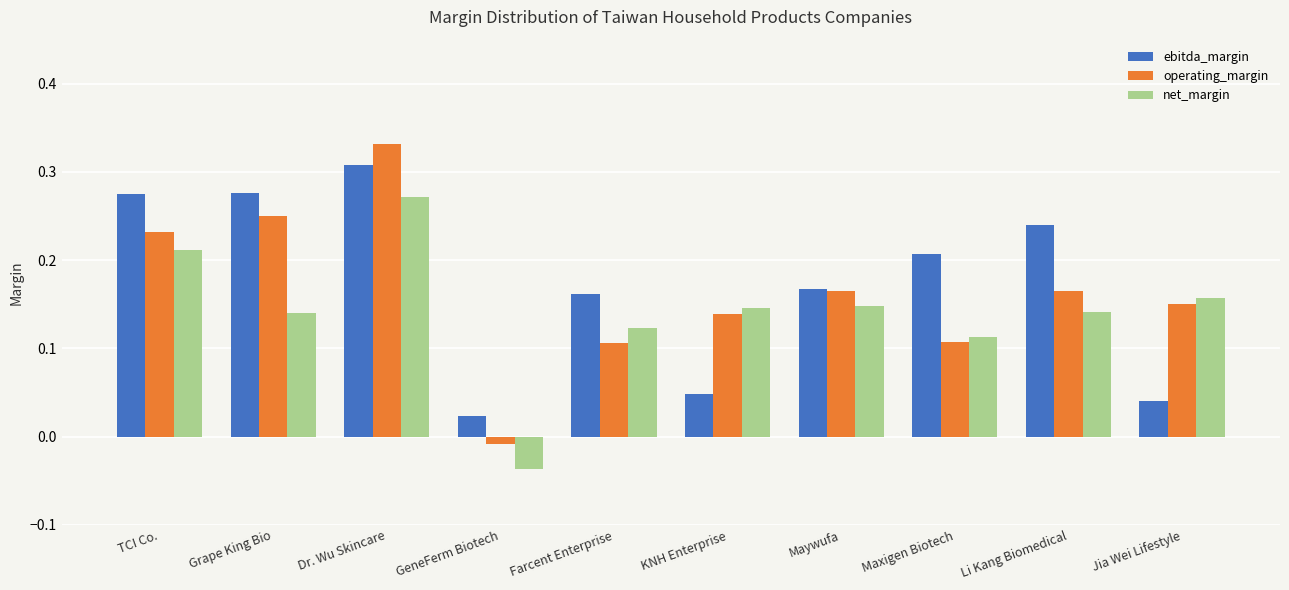

Rank the series by their maximum value, from highest to lowest.

operating_margin, ebitda_margin, net_margin